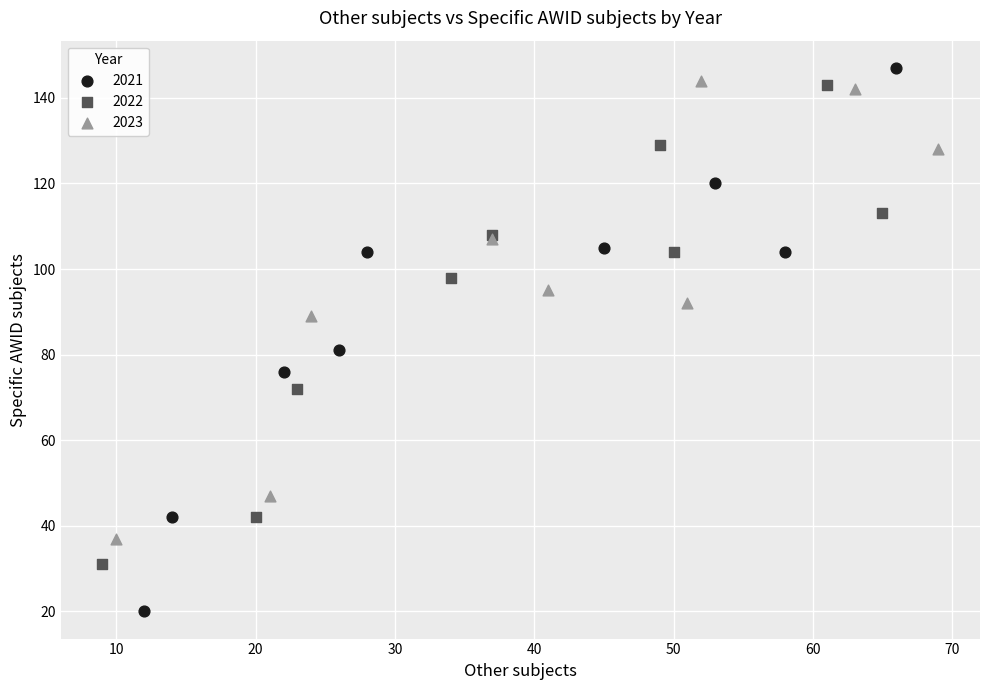

What are all the series names shown in the legend?

2021, 2022, 2023